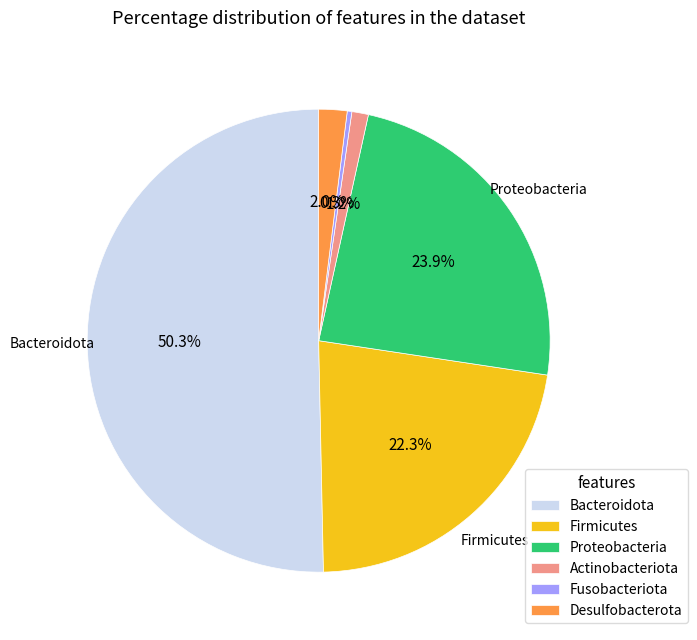

What portion of the pie excludes Bacteroidota?

49.7%